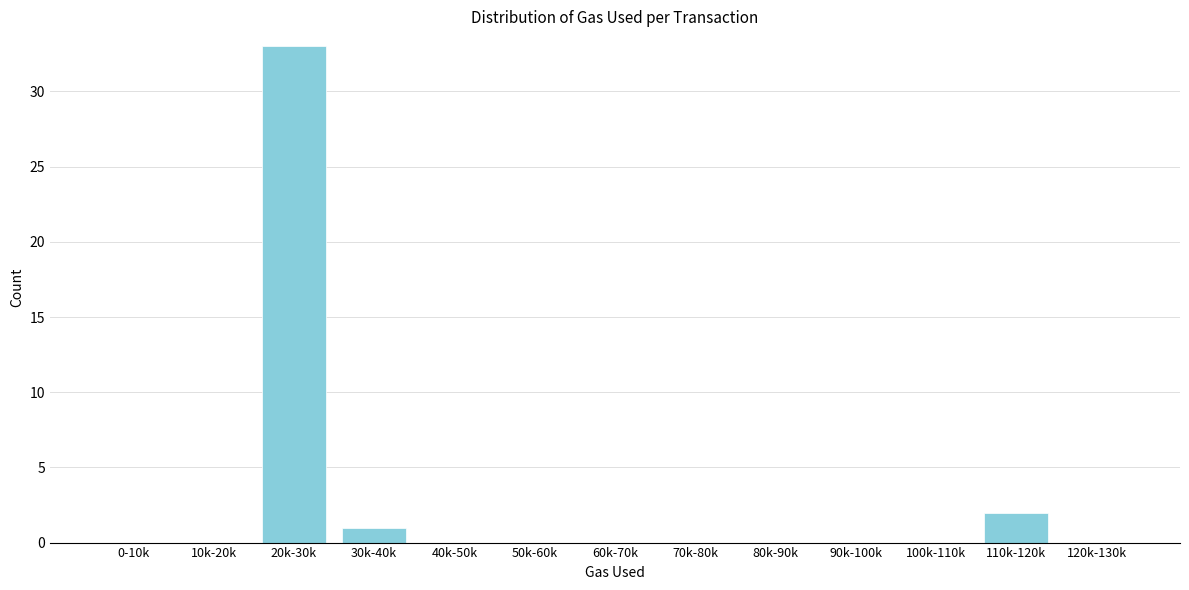

Reading left to right, list all the values displayed in this chart.

0-10k=0	10k-20k=0	20k-30k=33	30k-40k=1	40k-50k=0	50k-60k=0	60k-70k=0	70k-80k=0	80k-90k=0	90k-100k=0	100k-110k=0	110k-120k=2	120k-130k=0